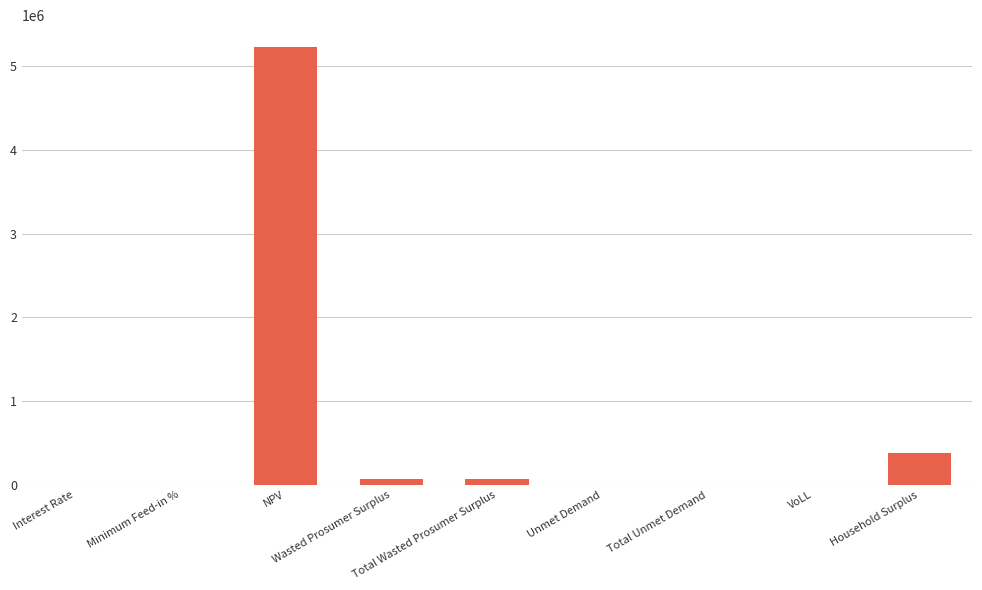

What is the change in value from Wasted Prosumer Surplus to Household Surplus?

+313892.0